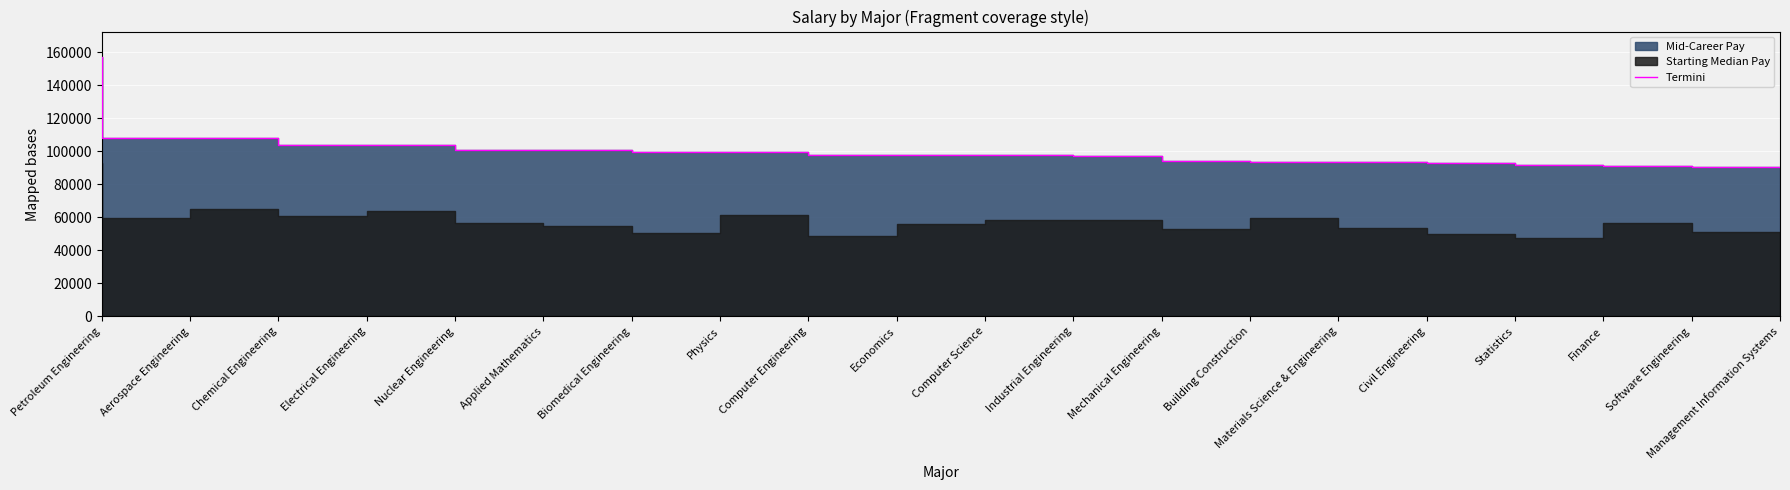

What is the average value?

101005